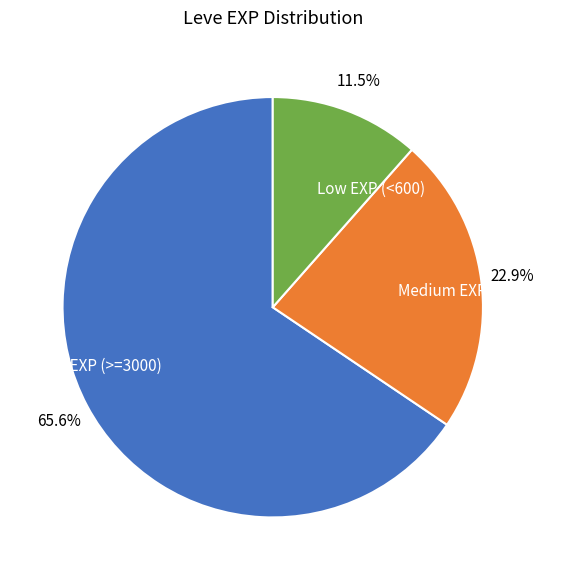

Combined, do Medium EXP (600-2999) and High EXP (>=3000) account for over 50%?

Yes